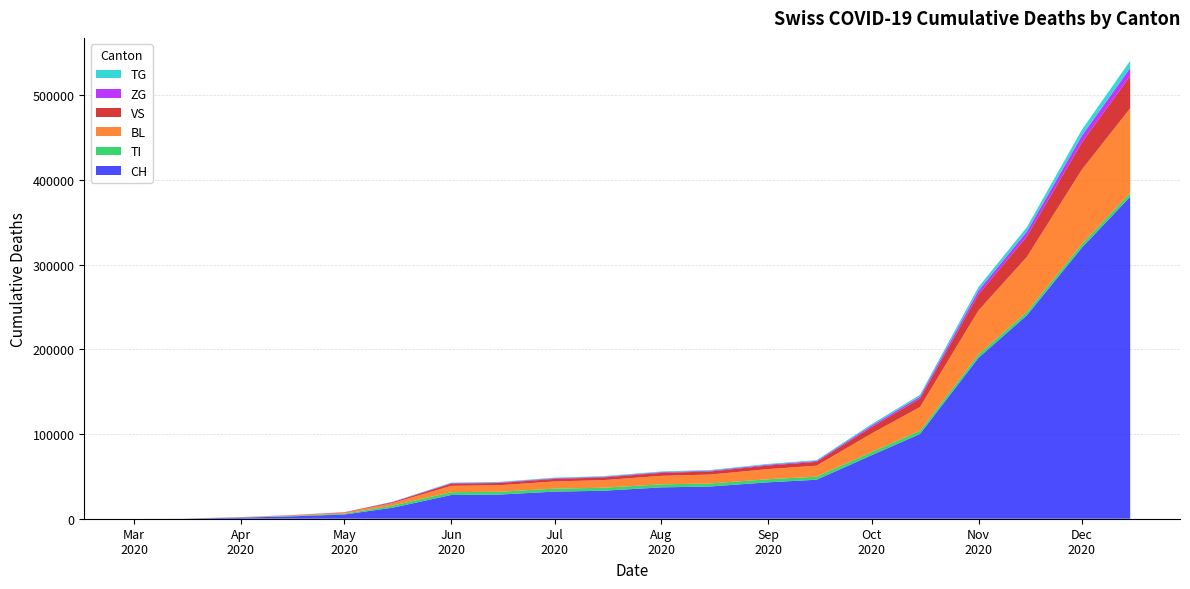

Reading left to right, list all the values displayed in this chart.

CH: 0	76	1297	2700	5000	13000	28000	28500	32000	33000	37000	38000	43000	46000	75000	100000	190000	240000	320000	380000
TI: 0	61	229	550	900	2500	3300	3350	3500	3550	3600	3610	3620	3630	3700	3750	3900	4000	4200	4500
BL: 0	5	258	600	1200	3000	7500	7700	8500	9000	10000	10500	12000	13000	22000	28000	52000	65000	88000	100000
VS: 0	6	96	200	400	1000	2500	2600	3000	3100	3500	3600	4200	4500	7500	10000	19000	24000	32000	38000
ZG: 0	0	40	80	150	350	700	720	800	820	900	910	1000	1050	1800	2300	4500	5800	8000	9500
TG: 0	0	13	30	60	200	600	620	700	720	800	810	900	950	1700	2200	4200	5200	7000	8500